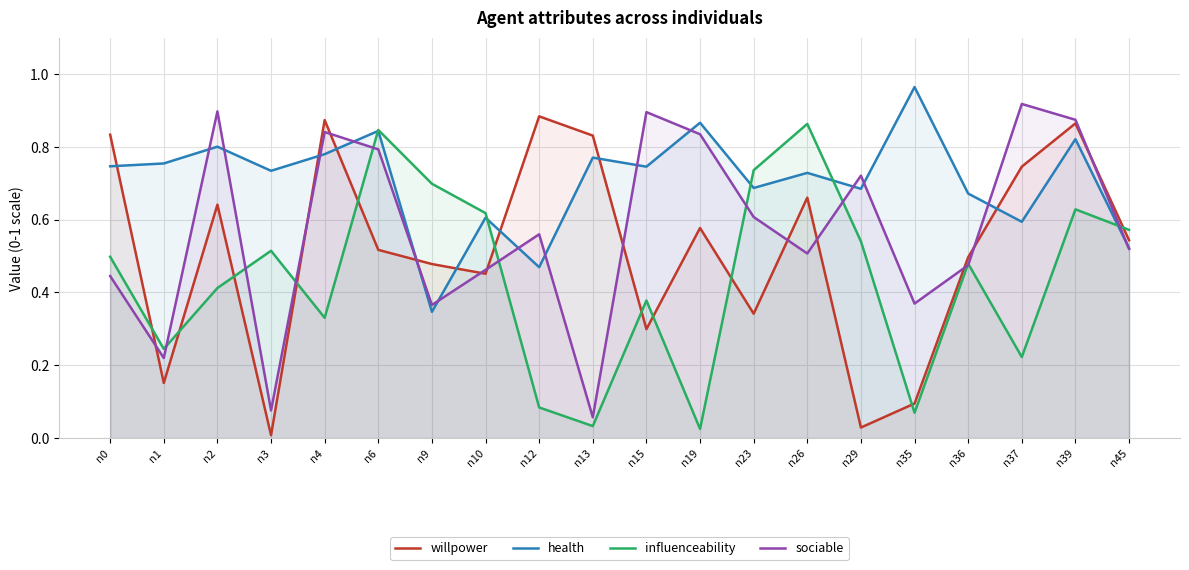

Which label corresponds to the smallest value in the chart?

n3